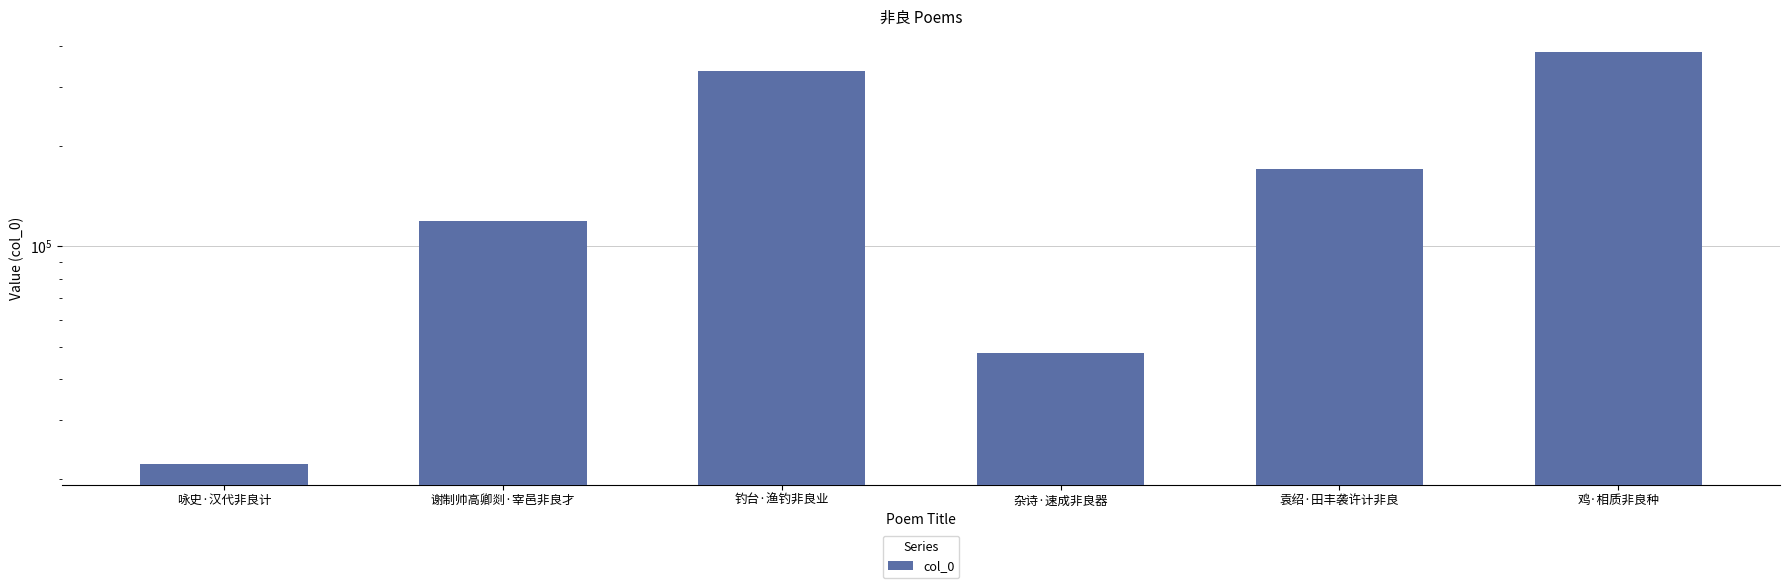

Which label corresponds to the largest value in the chart?

鸡·相质非良种